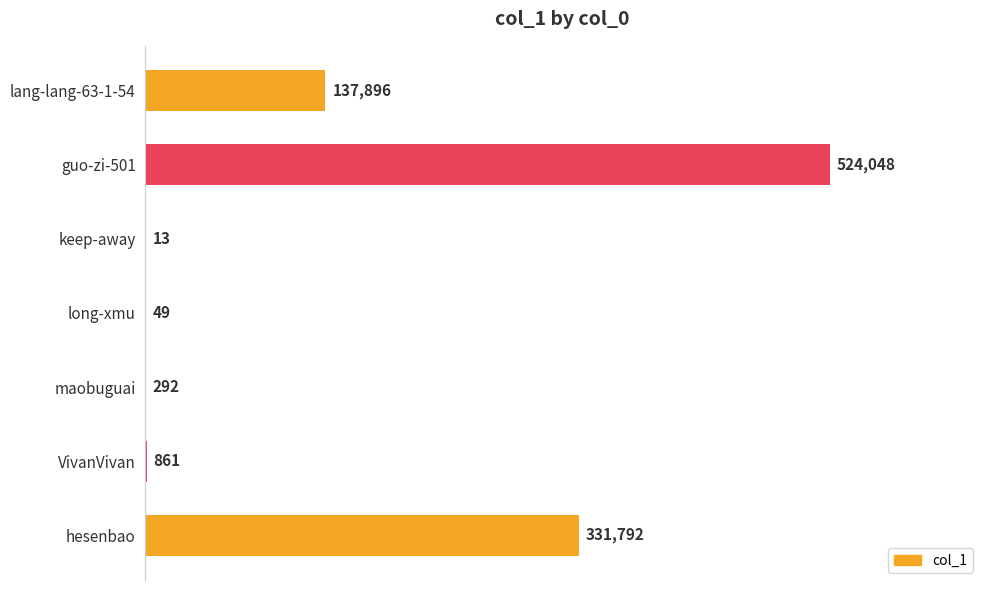

Reading top to bottom, what are all the values shown in this chart?

lang-lang-63-1-54=137896	guo-zi-501=524048	keep-away=13	long-xmu=49	maobuguai=292	VivanVivan=861	hesenbao=331792